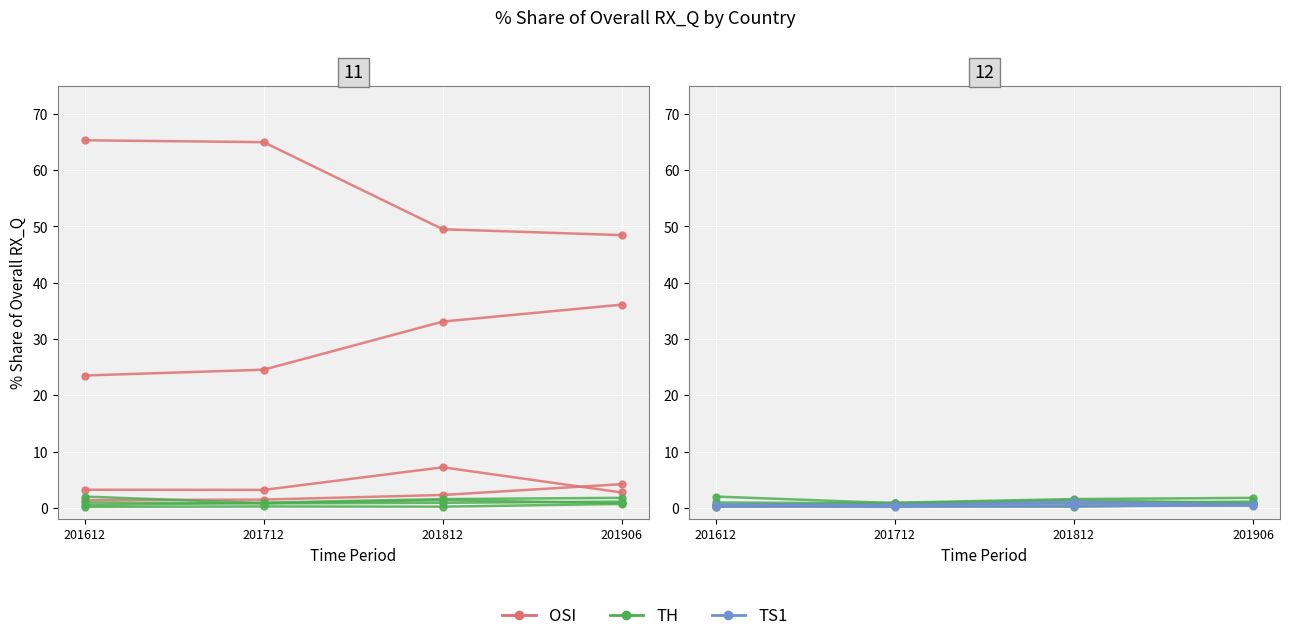

What is the minimum value for OSI?

2.7